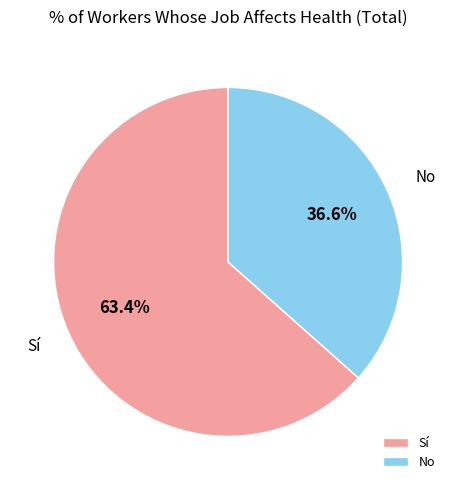

To the nearest percent, what is the average slice percentage?

50%